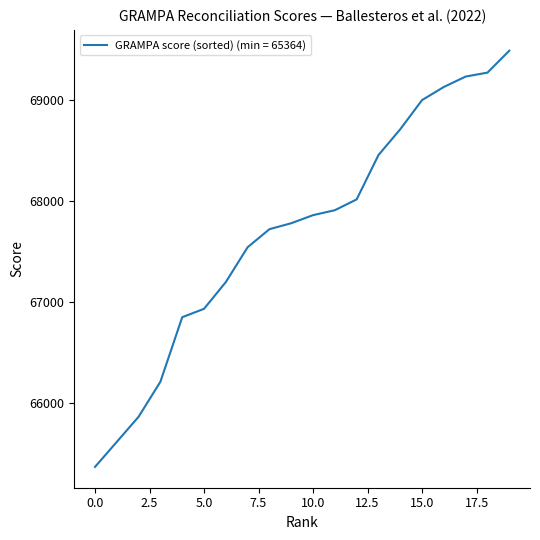

What is the minimum value shown in the chart?

65364